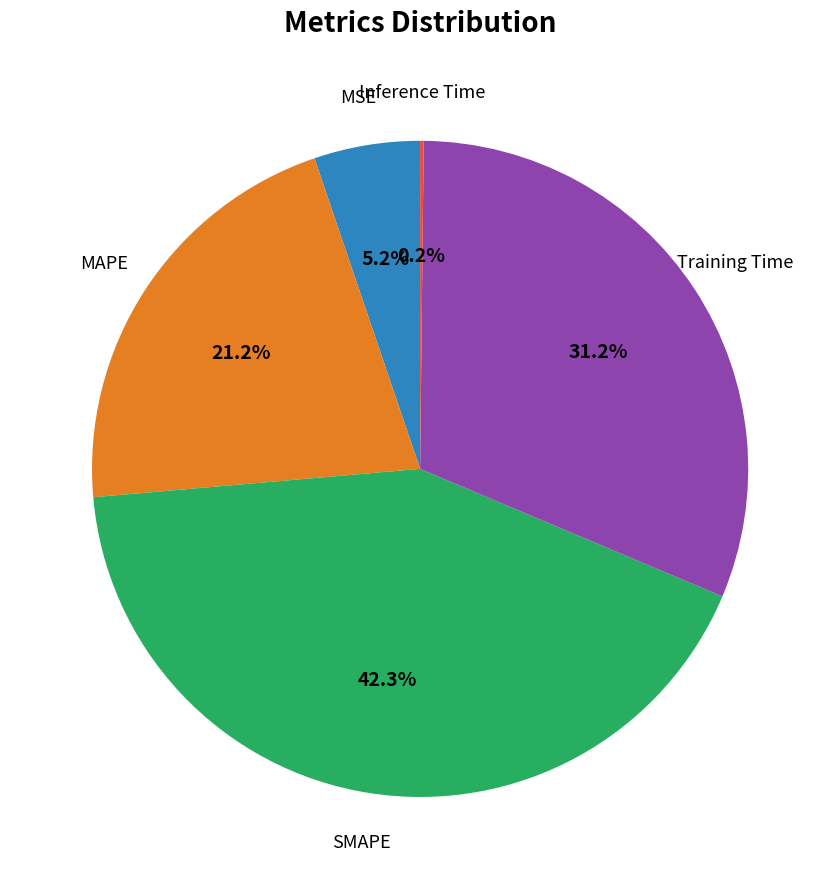

Does any single category account for the majority?

No